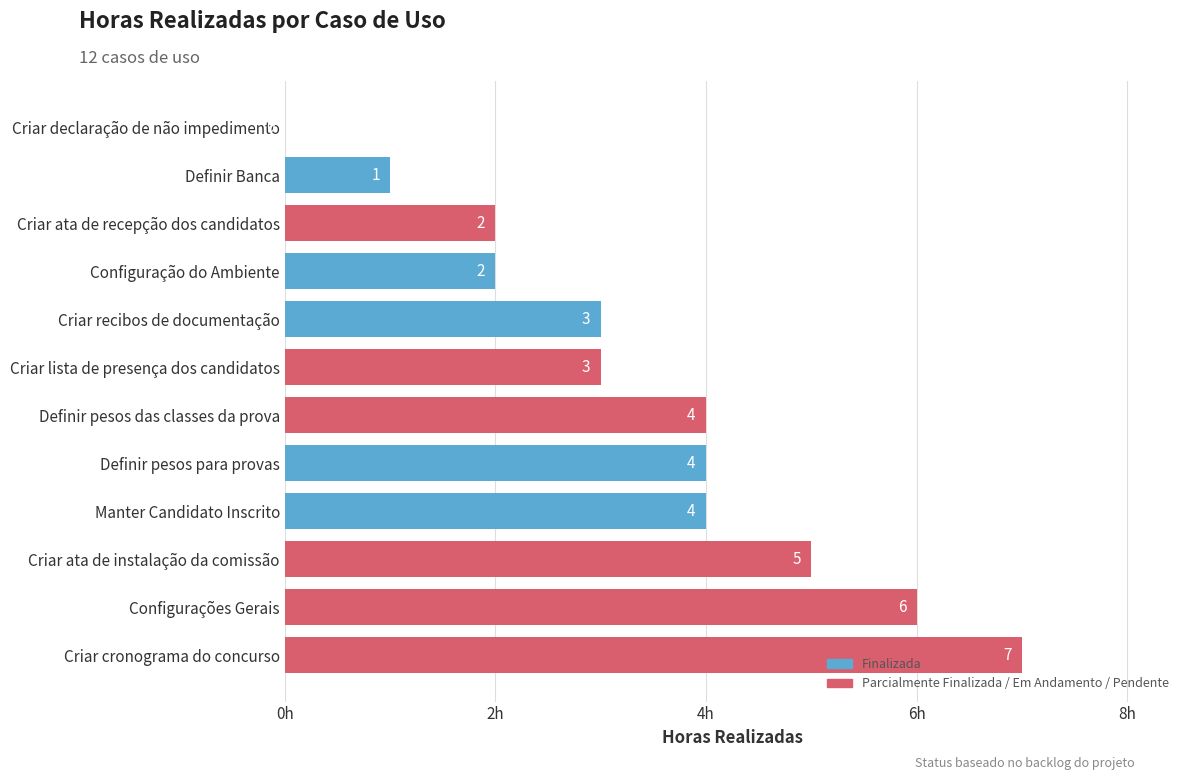

True or false: the data shows 5 at Criar ata de instalação da comissão.

True